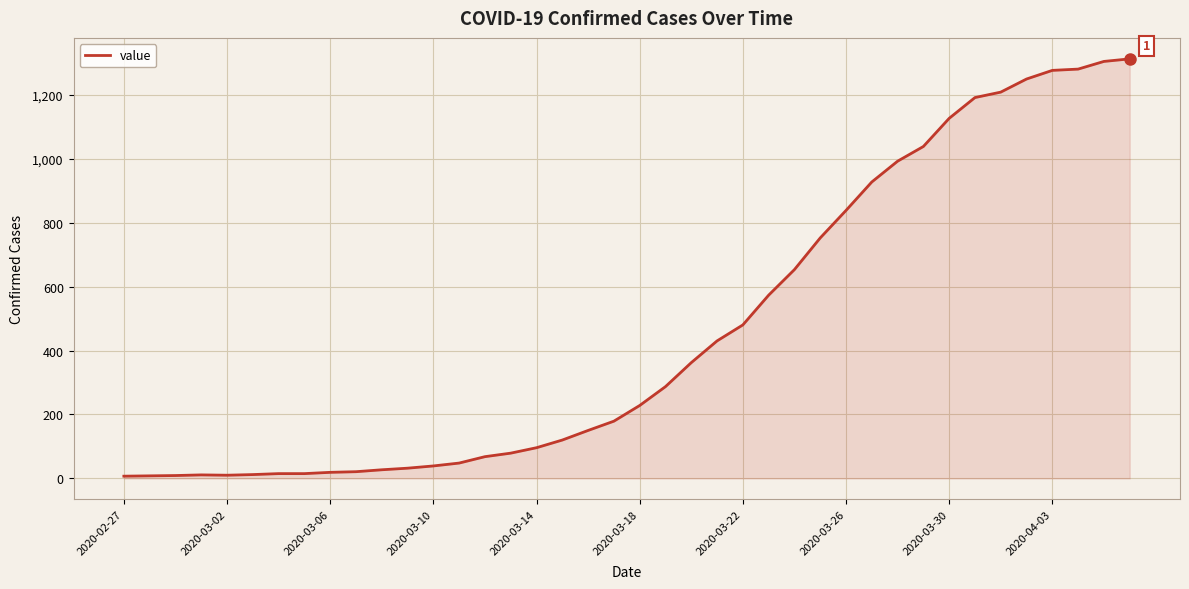

What is the difference between the maximum and minimum values?

1305